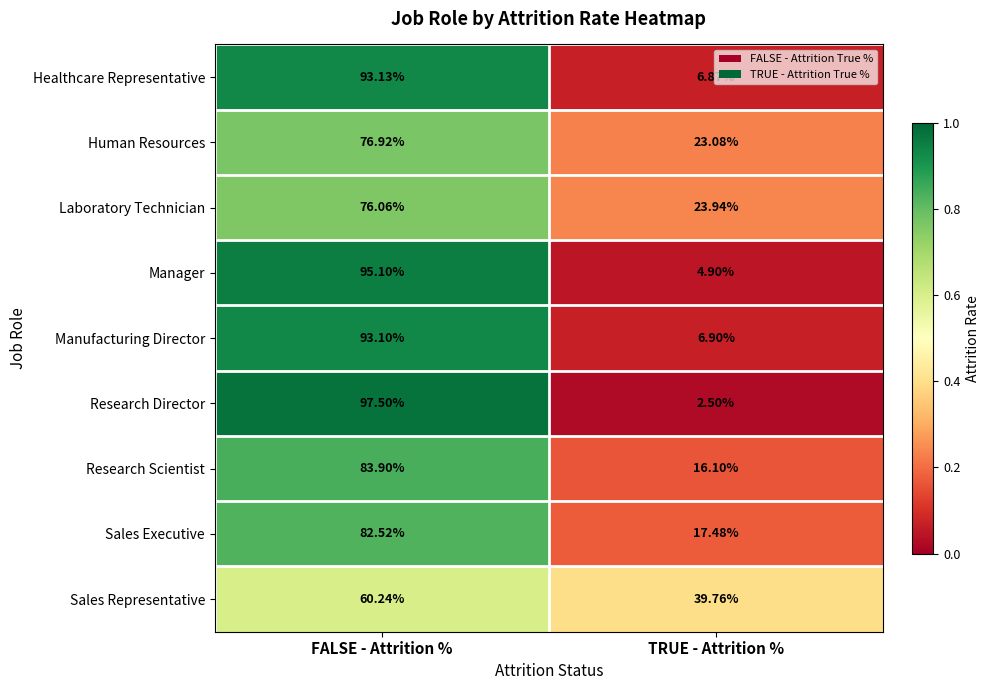

At which label does Research Director reach its peak?

FALSE - Attrition %